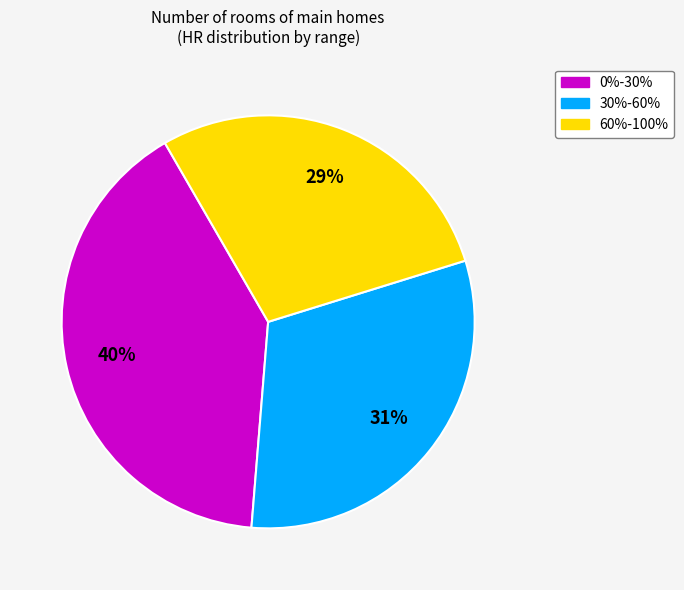

To the nearest percent, what is the combined percentage of 30%-60% and 60%-100%?

60%